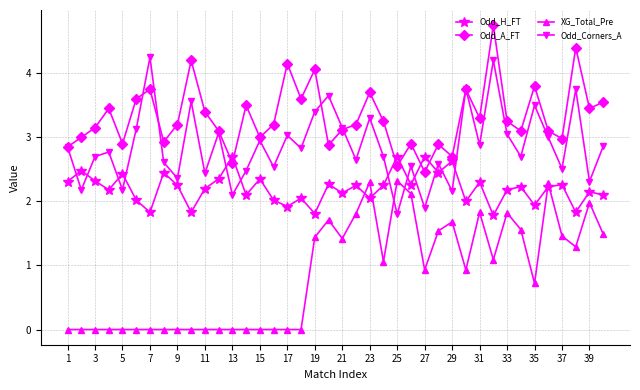

Count the number of categories in the chart.

40